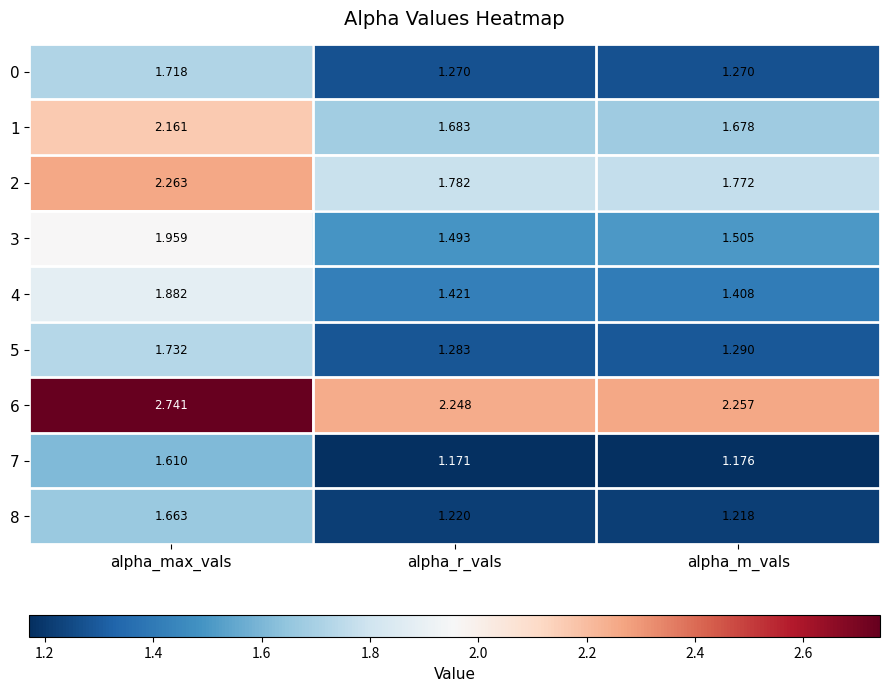

At which category is the sum across all series the highest?

alpha_max_vals